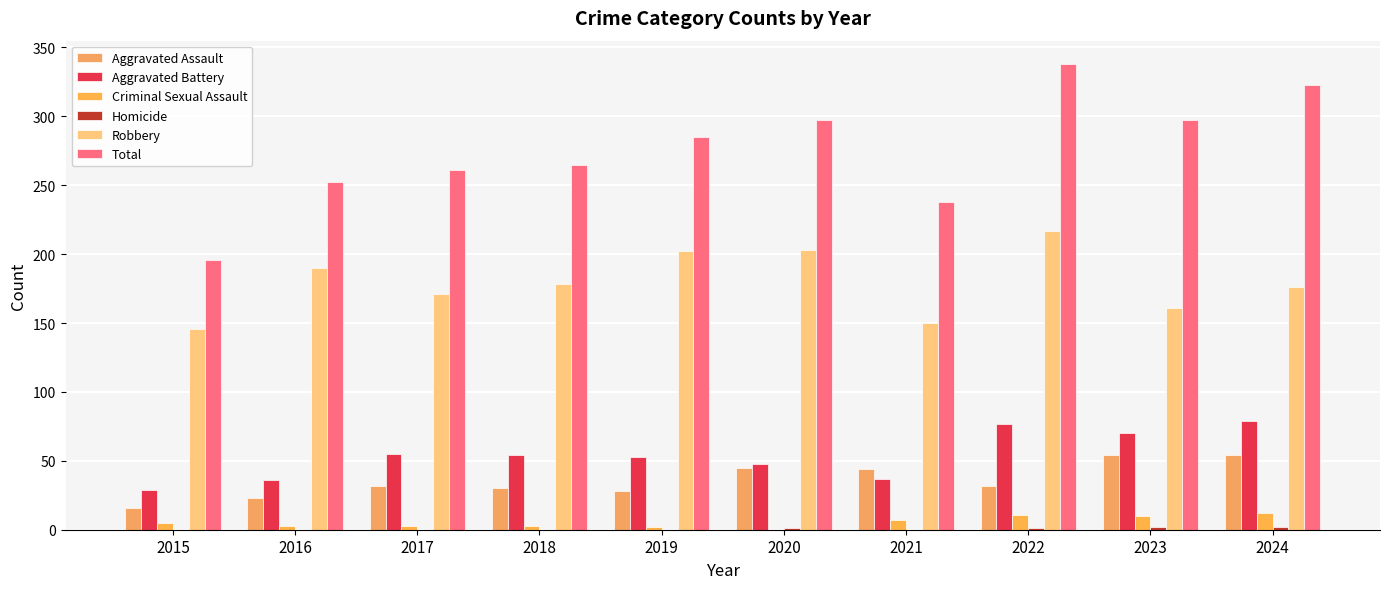

Between 2015 and 2020, which is larger?

2020